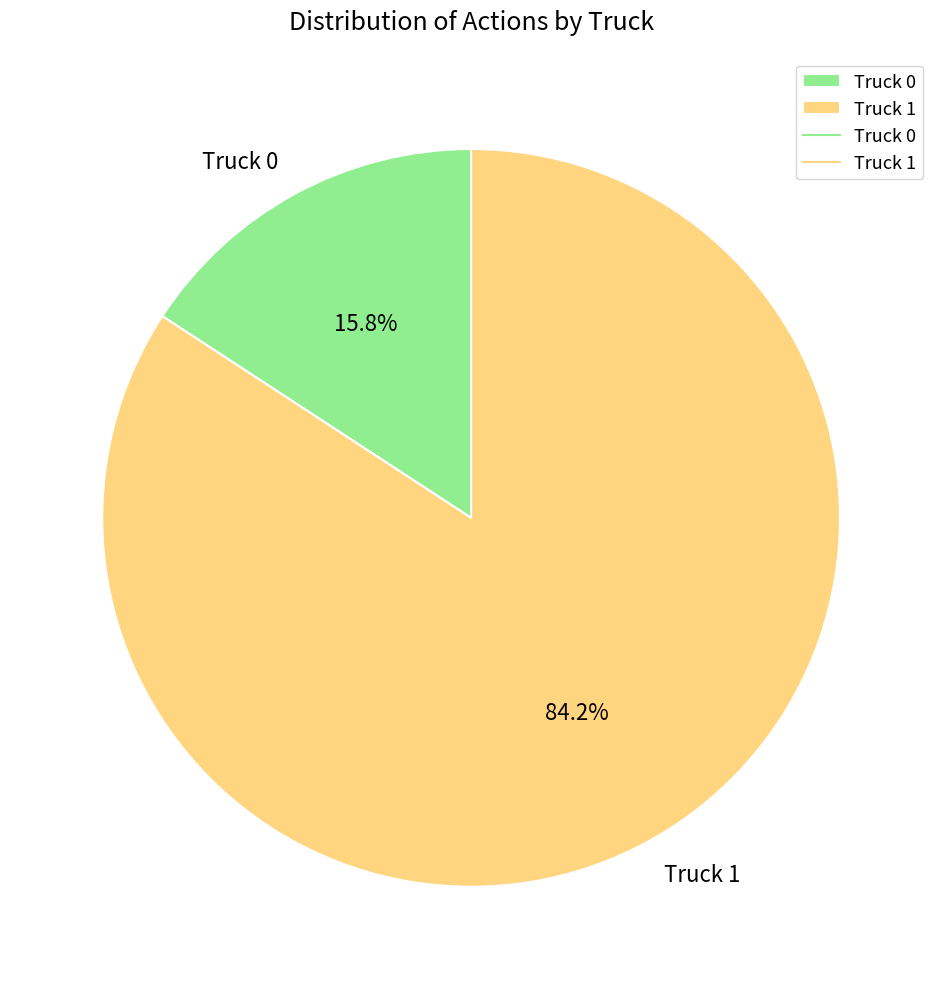

Approximately how many times larger is the value at Truck 1 compared to Truck 0?

5.3